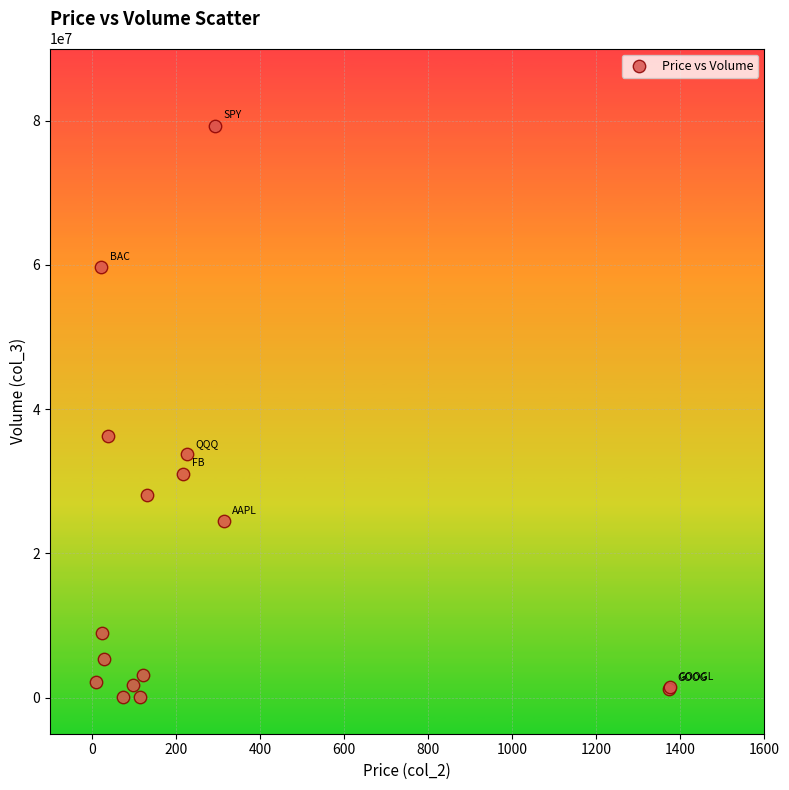

What Y value in the scatter plot is closest to 39673513?

36325118